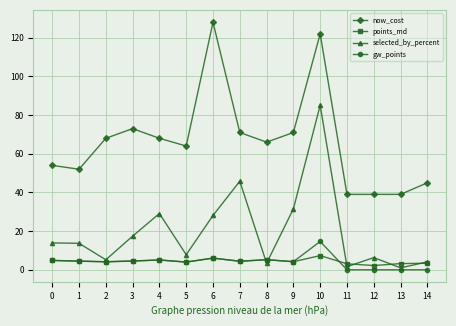

Which series has the largest range (max minus min)?

now_cost